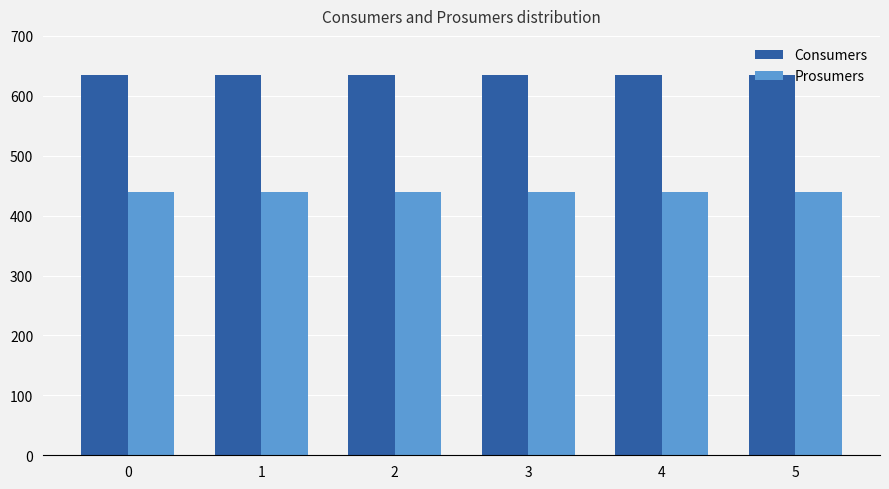

At how many categories does at least one series exceed 591?

6